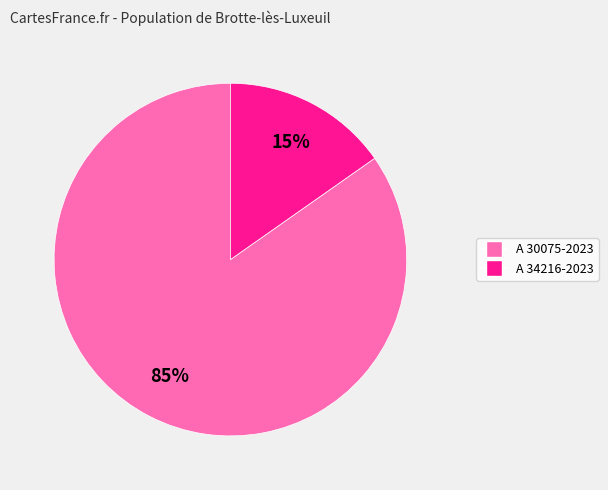

To the nearest percent, what is the average slice percentage?

50%